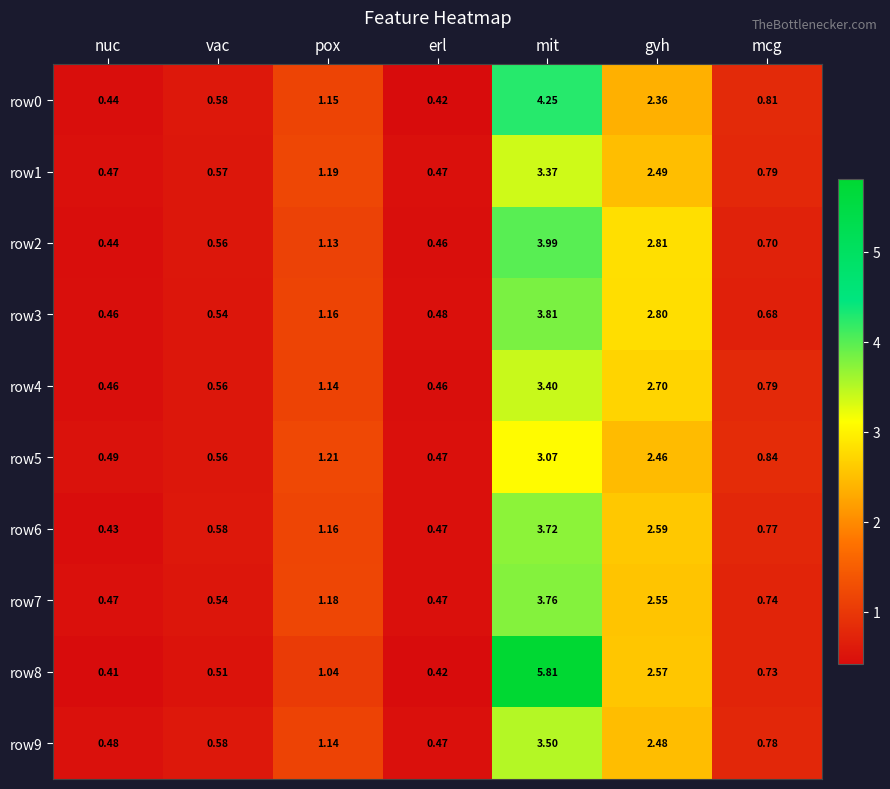

At which category is the sum across all series the highest?

mit